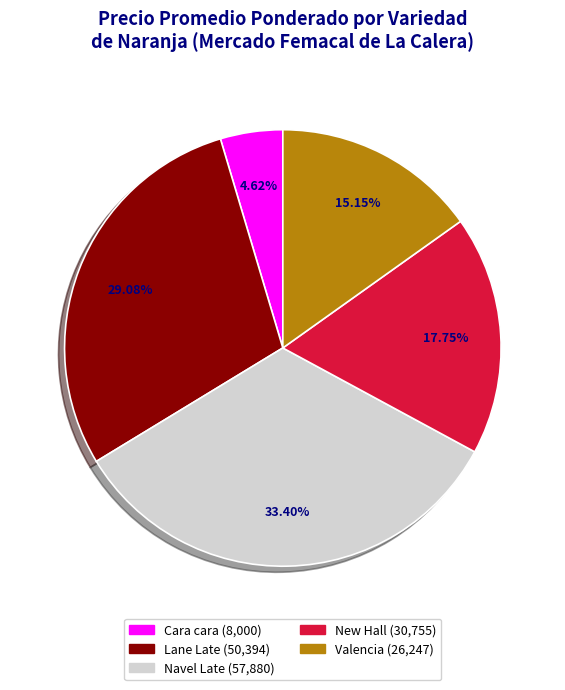

Does any single category account for the majority?

No